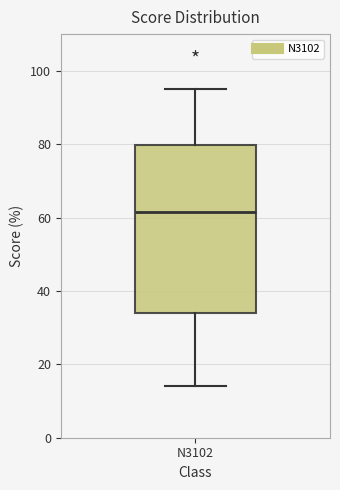

Read this box plot against the y-axis: the position of the median line, the range covered by the box, and the ends of both whiskers. The values are not printed on the chart, so give them approximately, as read against the axis.

median 62, box 34 to 80, whiskers 14 to 96